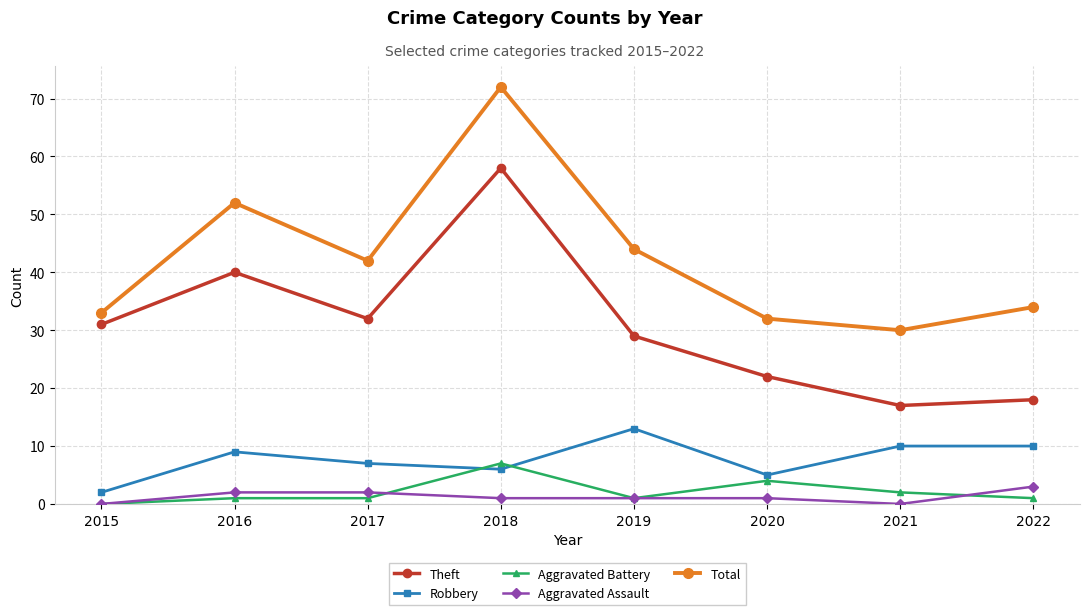

At which label does Theft reach its minimum?

2021